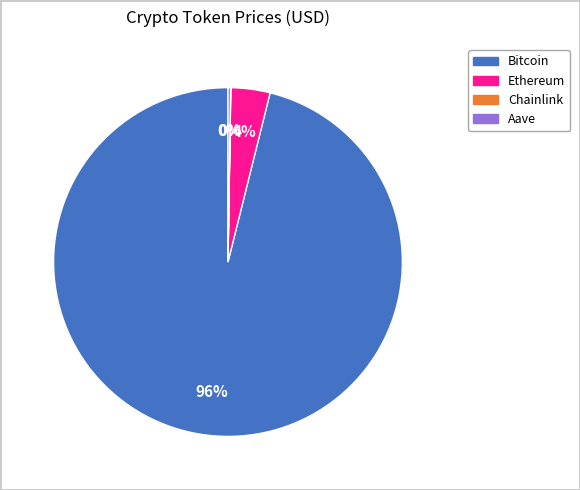

True or false: Ethereum accounts for 15% of the total.

False